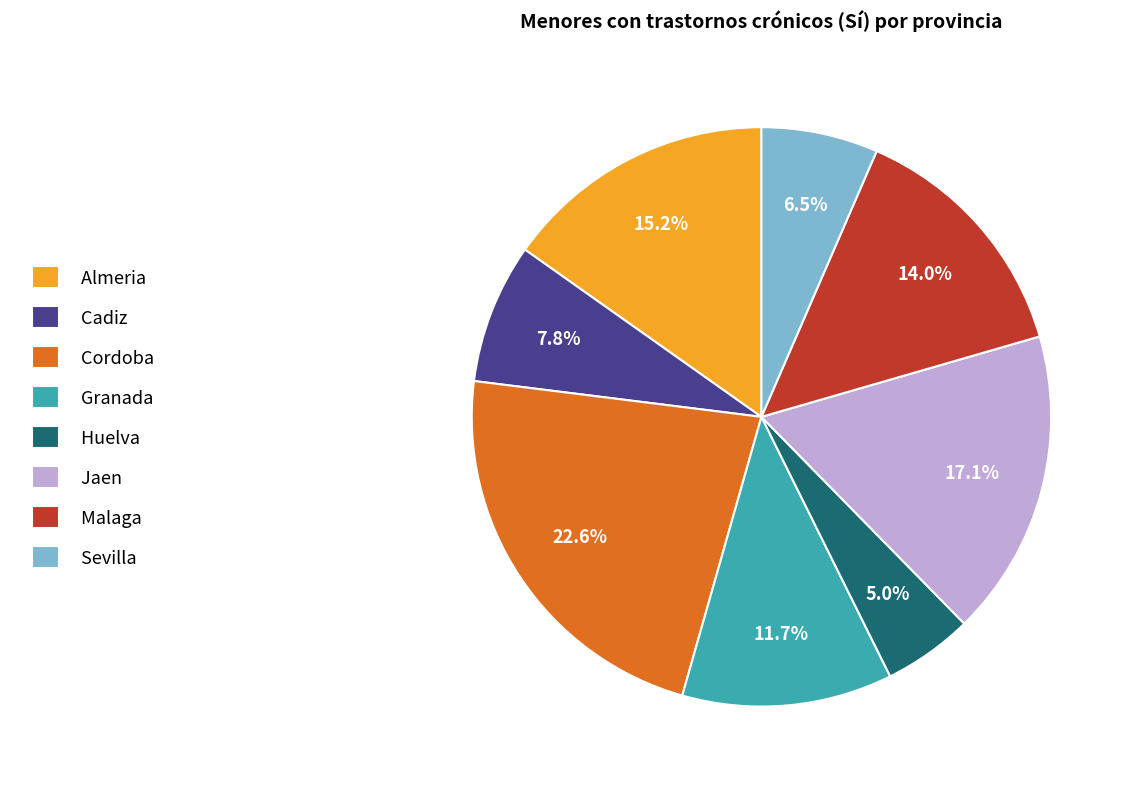

Is Cordoba the majority of the pie?

No